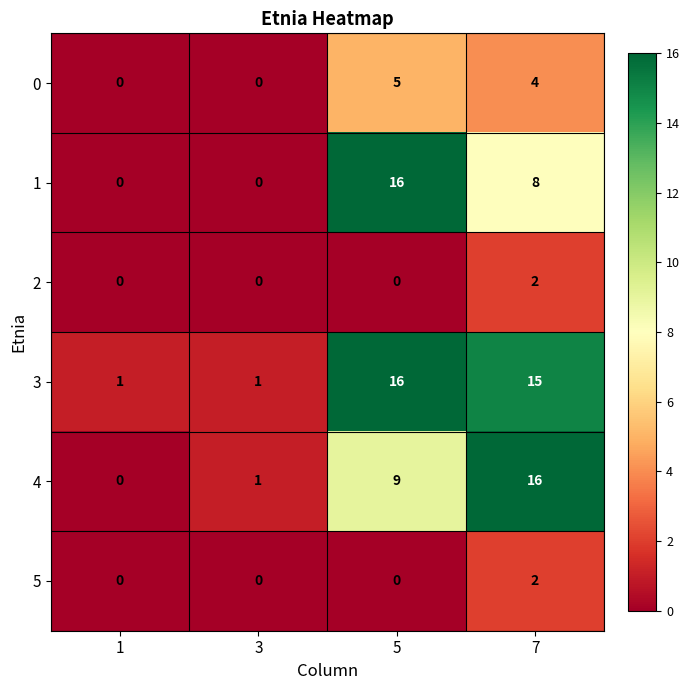

How many values in the 5 series exceed 0?

1